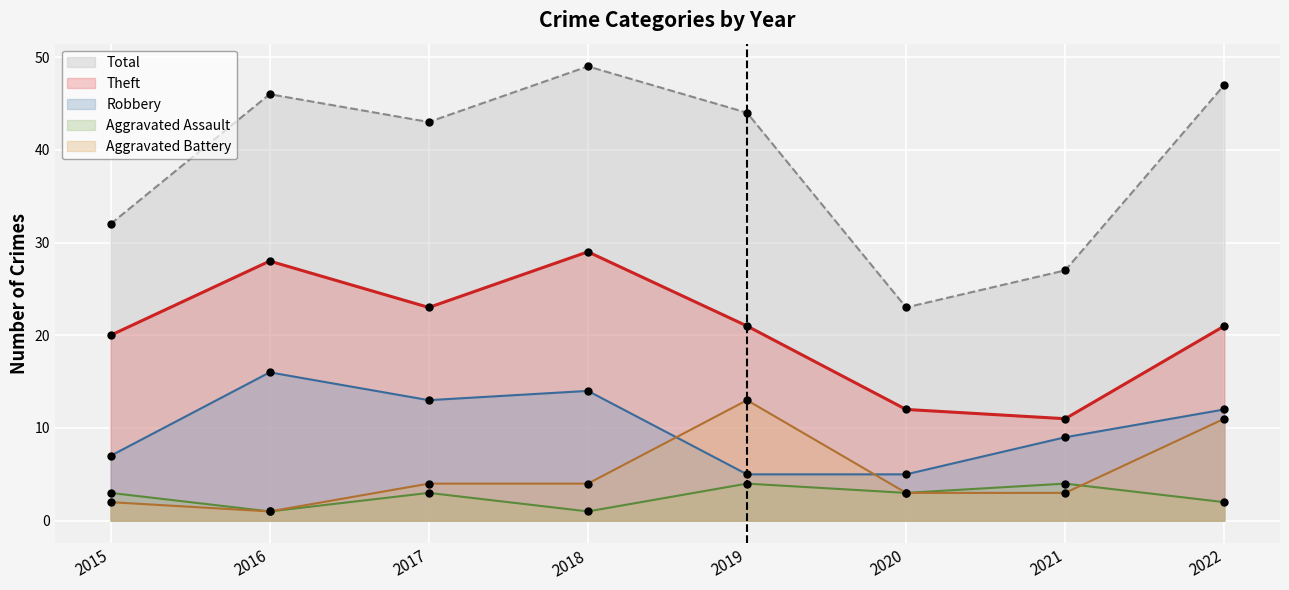

Which series has the largest total across all categories?

Total